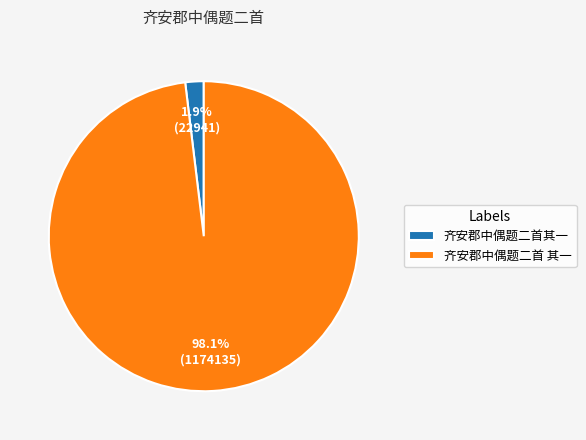

True or false: 齐安郡中偶题二首 其一 accounts for 98% of the total.

True